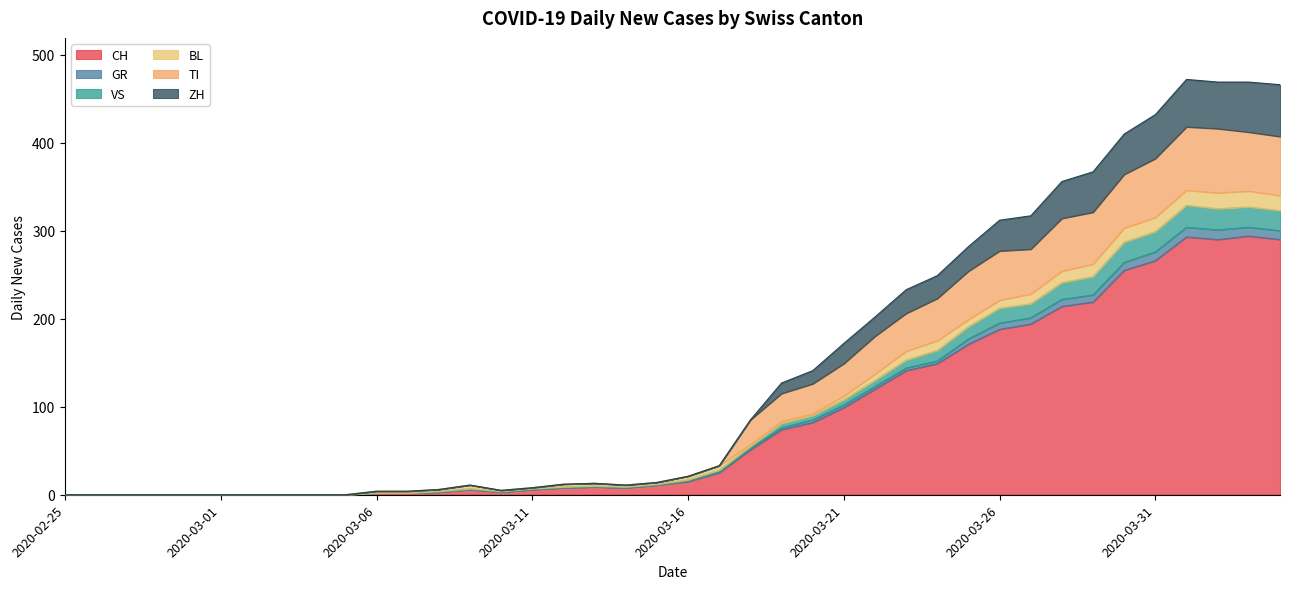

Where is CH nearest to the value 147?

2020-03-24